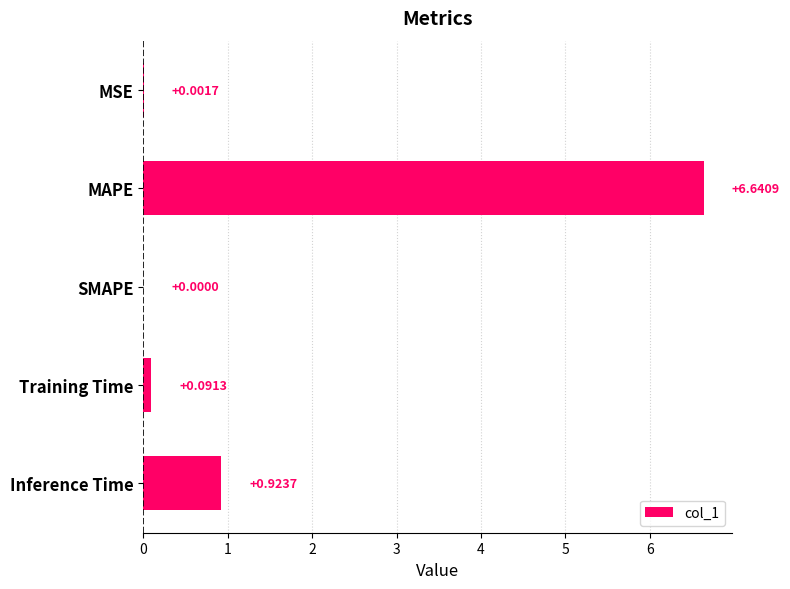

What is the sum of all values?

7.7